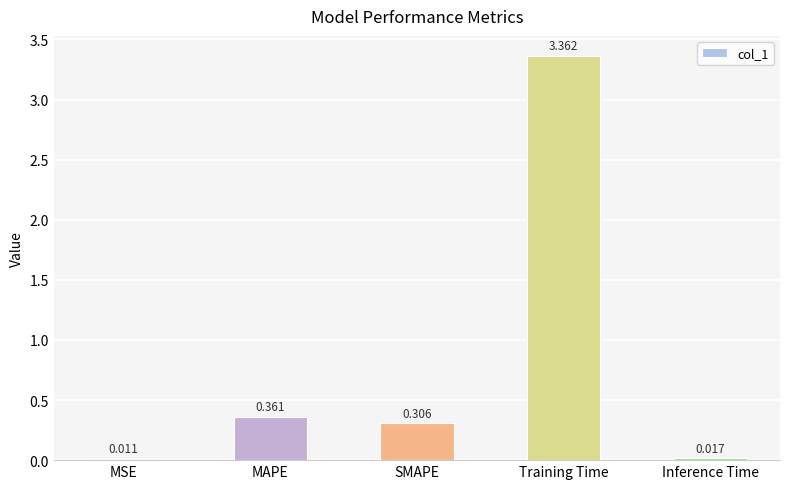

Between MAPE and MSE, which is larger?

MAPE